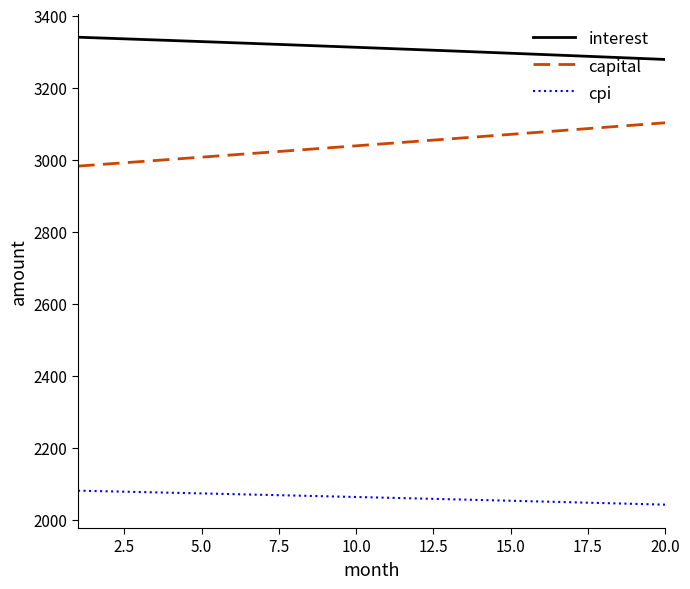

At how many categories does at least one series exceed 2437?

20